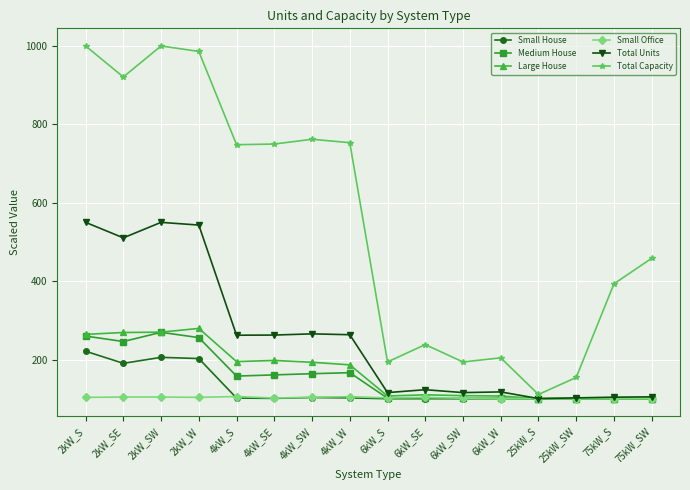

Which series has the largest total across all categories?

Total Capacity